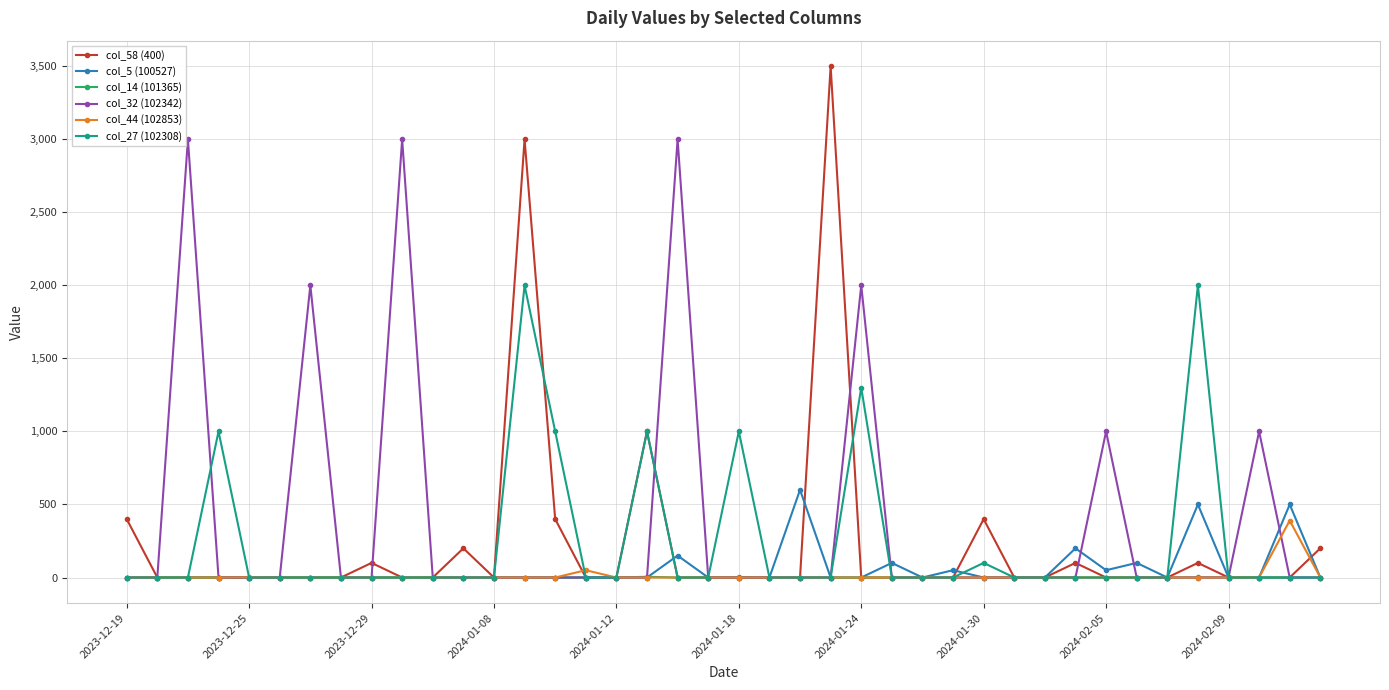

Rank the series by their maximum value, from lowest to highest.

col_14 (101365), col_44 (102853), col_5 (100527), col_27 (102308), col_32 (102342), col_58 (400)